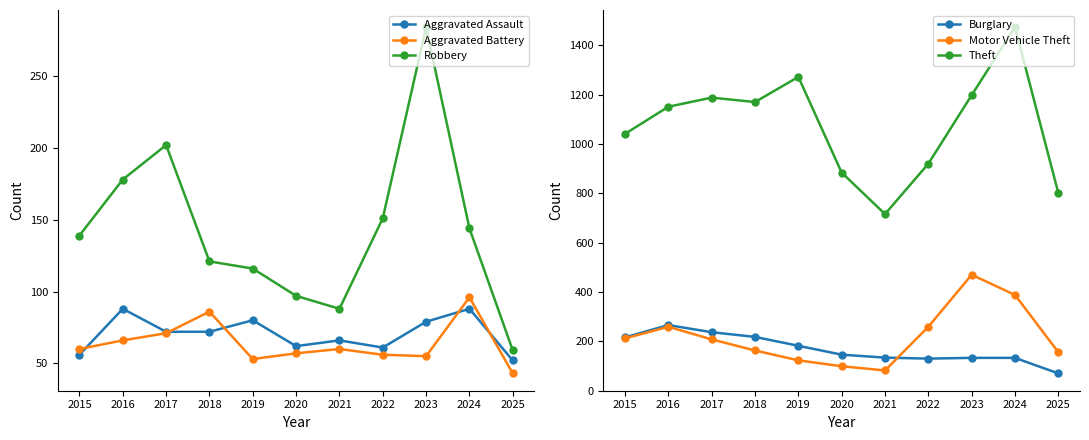

How many lines are shown in the chart?

6